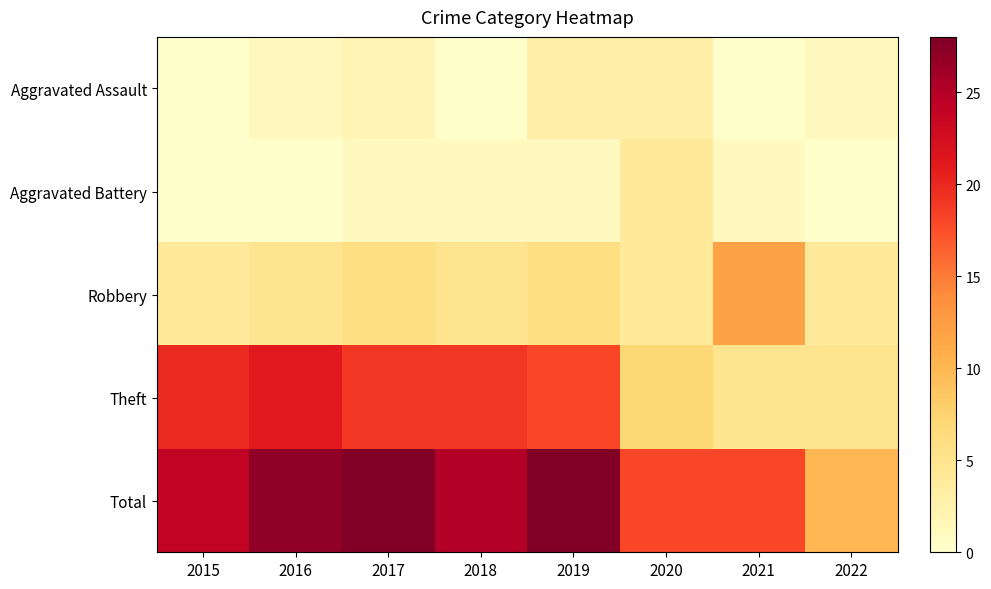

Reading left to right, list all the values displayed in this chart.

Aggravated Assault: 2015=0	2016=1	2017=2	2018=0	2019=3	2020=3	2021=0	2022=1
Aggravated Battery: 2015=0	2016=0	2017=1	2018=1	2019=1	2020=4	2021=1	2022=0
Robbery: 2015=4	2016=5	2017=6	2018=5	2019=6	2020=4	2021=12	2022=4
Theft: 2015=20	2016=21	2017=19	2018=19	2019=18	2020=7	2021=5	2022=5
Total: 2015=24	2016=27	2017=28	2018=25	2019=28	2020=18	2021=18	2022=10